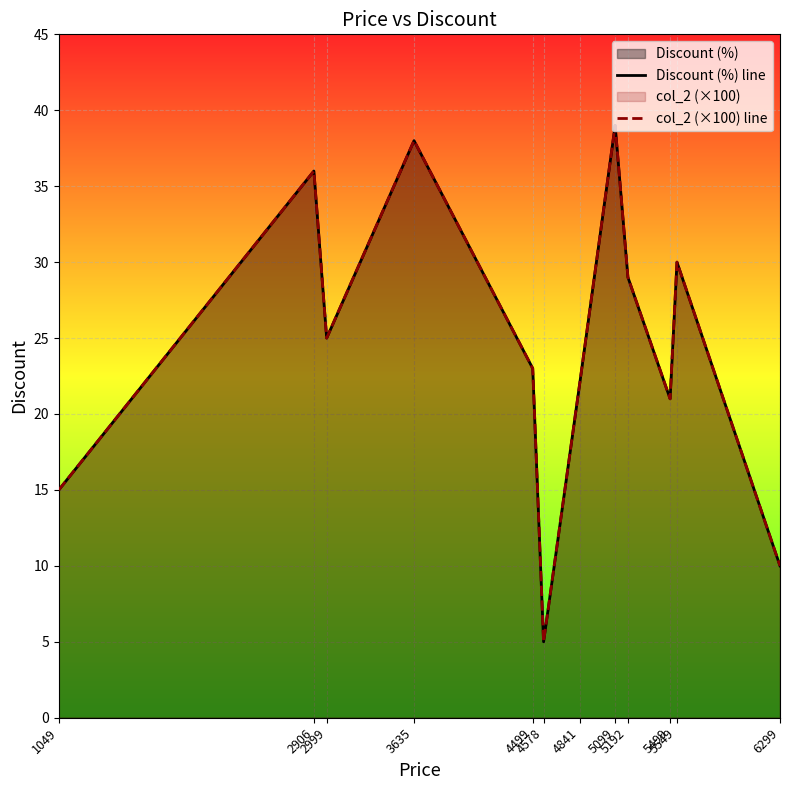

How many interior local peaks does the col_2 (×100) line series have?

4